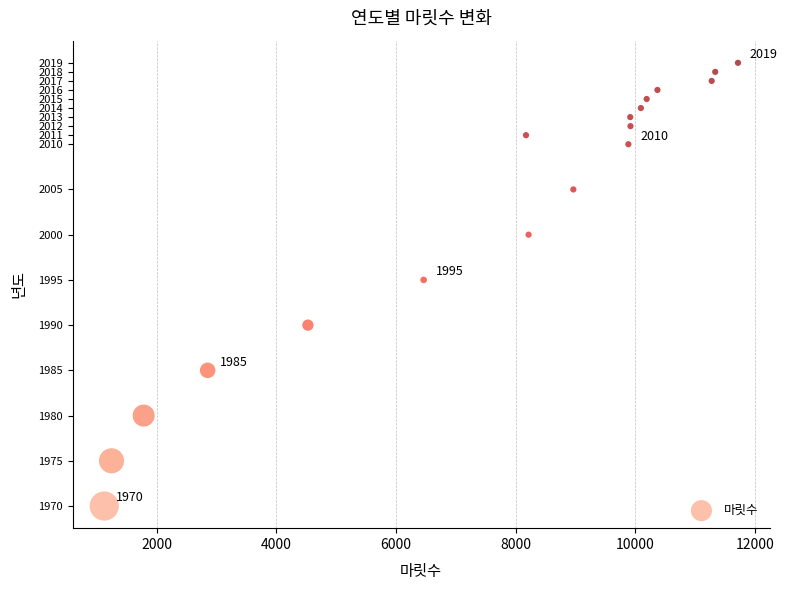

What Y value in the scatter plot is closest to 1994?

1995